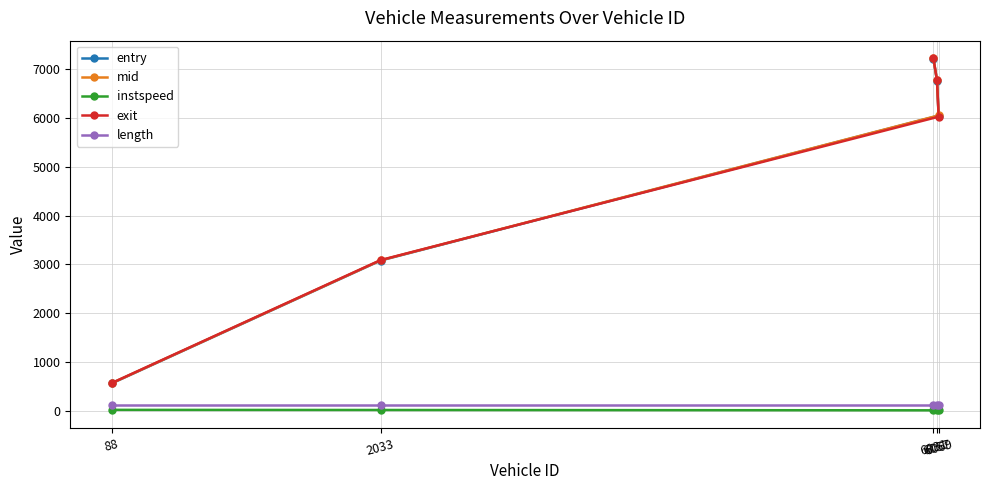

What is the highest value of the instspeed series?

14.4